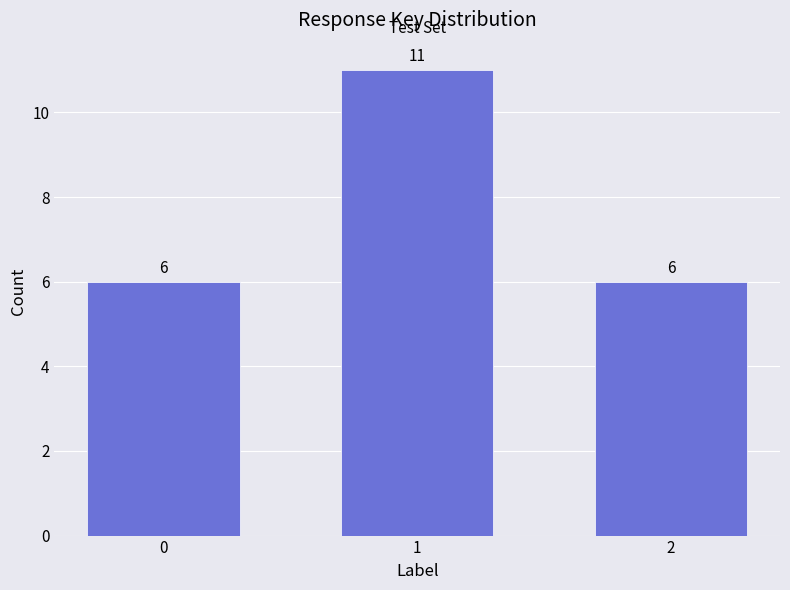

Is it true that the value at 2 is 6?

True